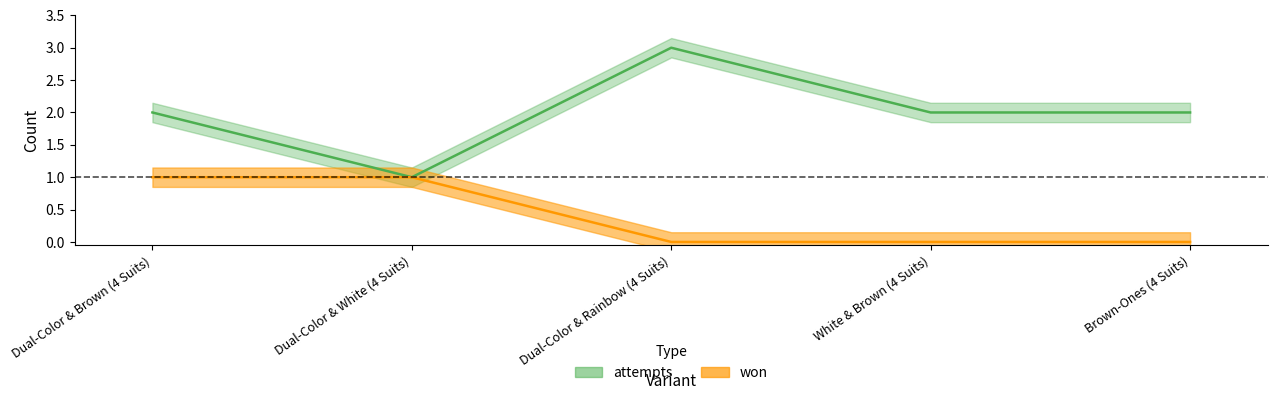

Reading left to right, extract all data points from this chart.

attempts: 2	1	3	2	2
won: 1	1	0	0	0